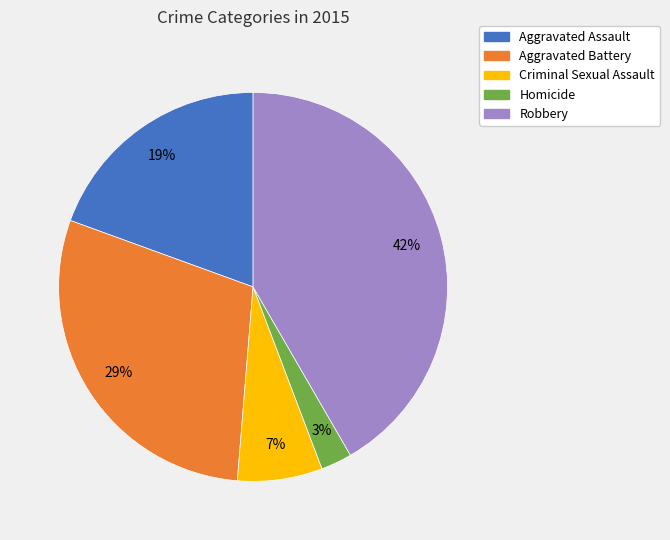

Is it true that Robbery is 36% of the pie?

False